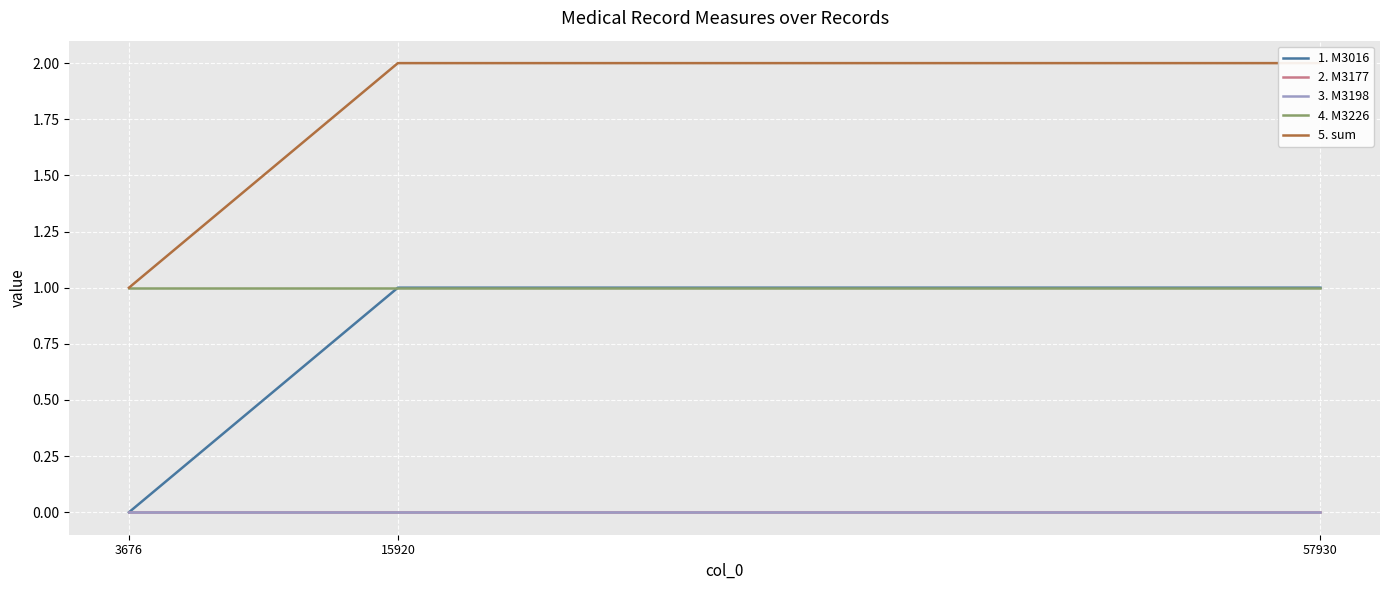

Between 3676 and 15920, which is larger?

15920